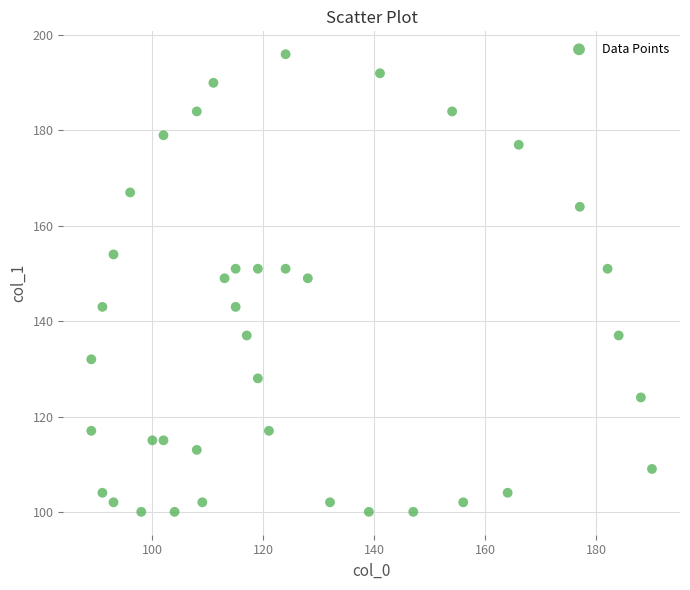

What is the range of X values (max minus min)?

101